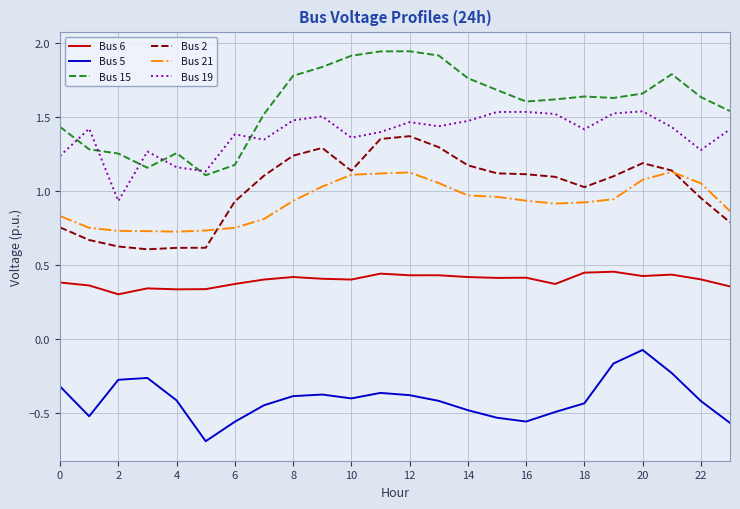

True or false: Bus 21 and Bus 15 cross at least once.

False